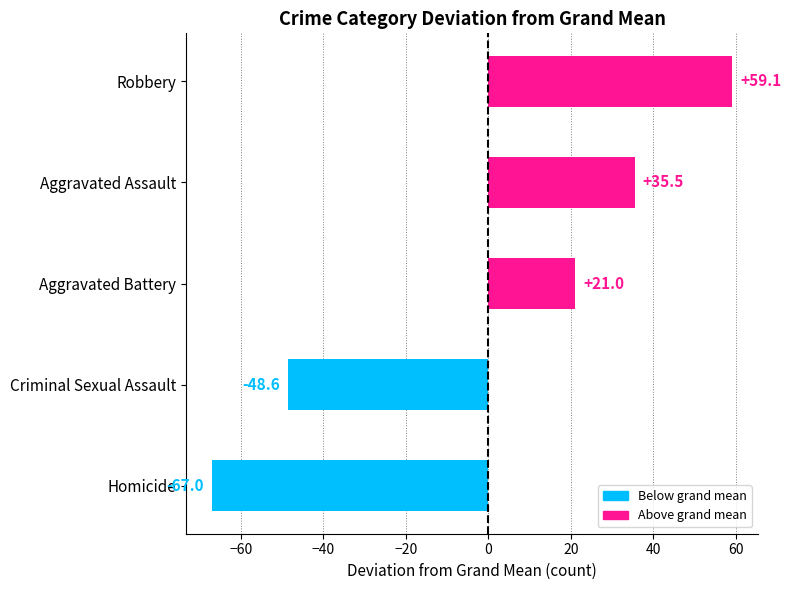

What is the difference between the maximum and minimum values?

126.1